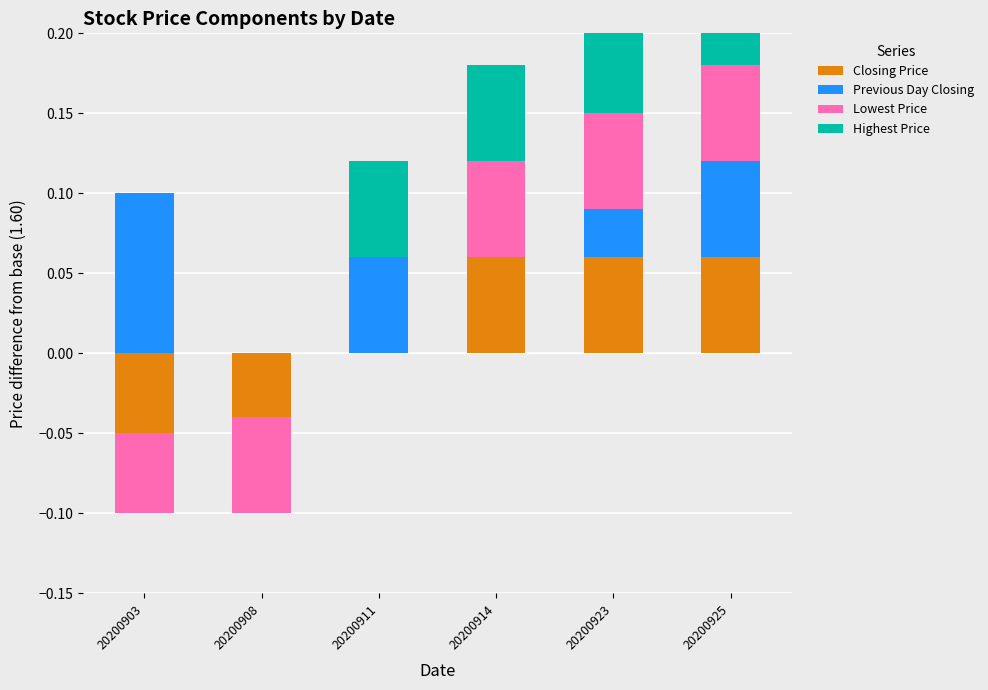

What is the maximum value shown in the chart?

0.1